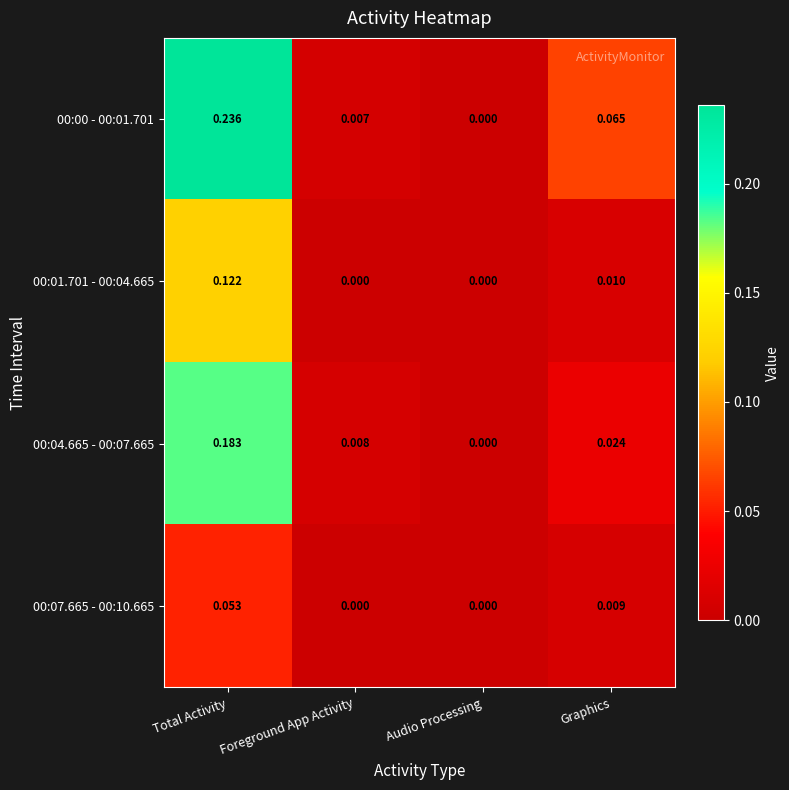

Is the value of 00:04.665 - 00:07.665 at Total Activity greater than the value of 00:00 - 00:01.701 at Audio Processing?

Yes